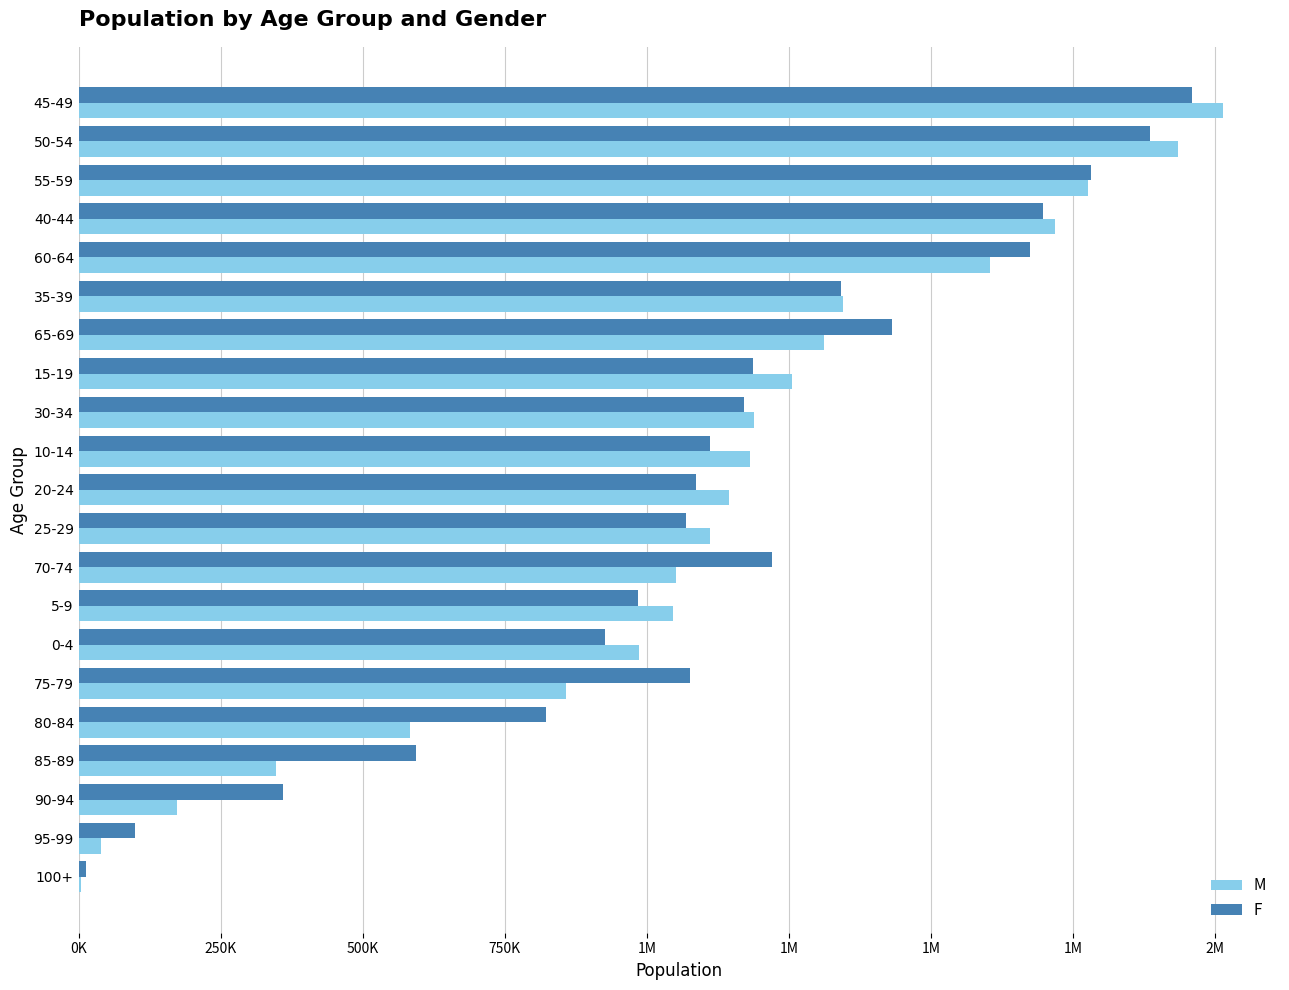

What are all the series names shown in the legend?

M, F